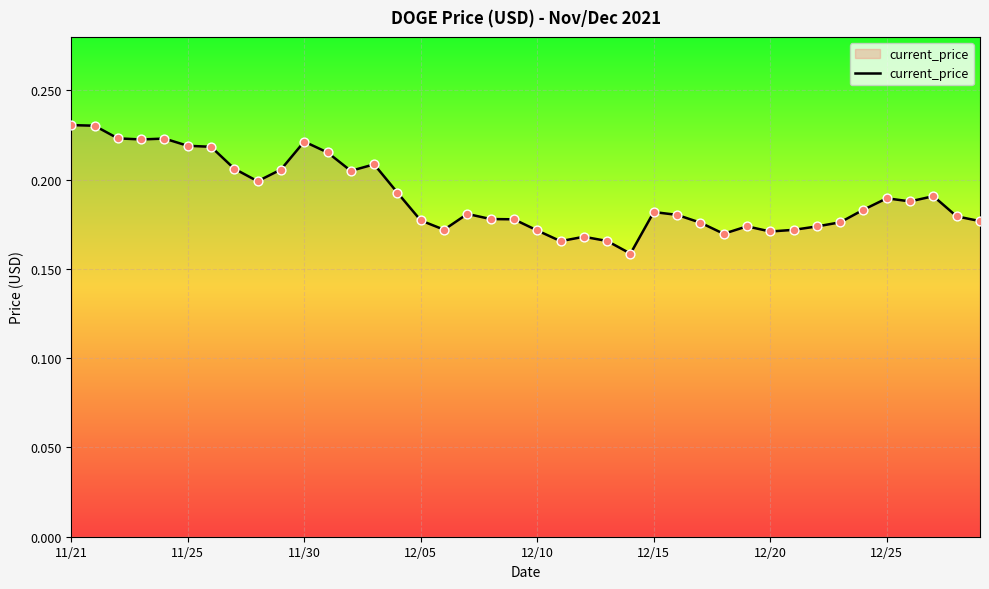

Does the chart have visible grid lines?

Yes